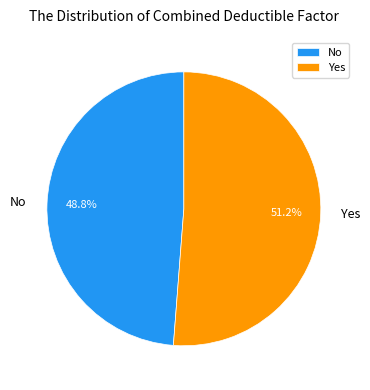

Rank the categories by value from lowest to highest.

No, Yes